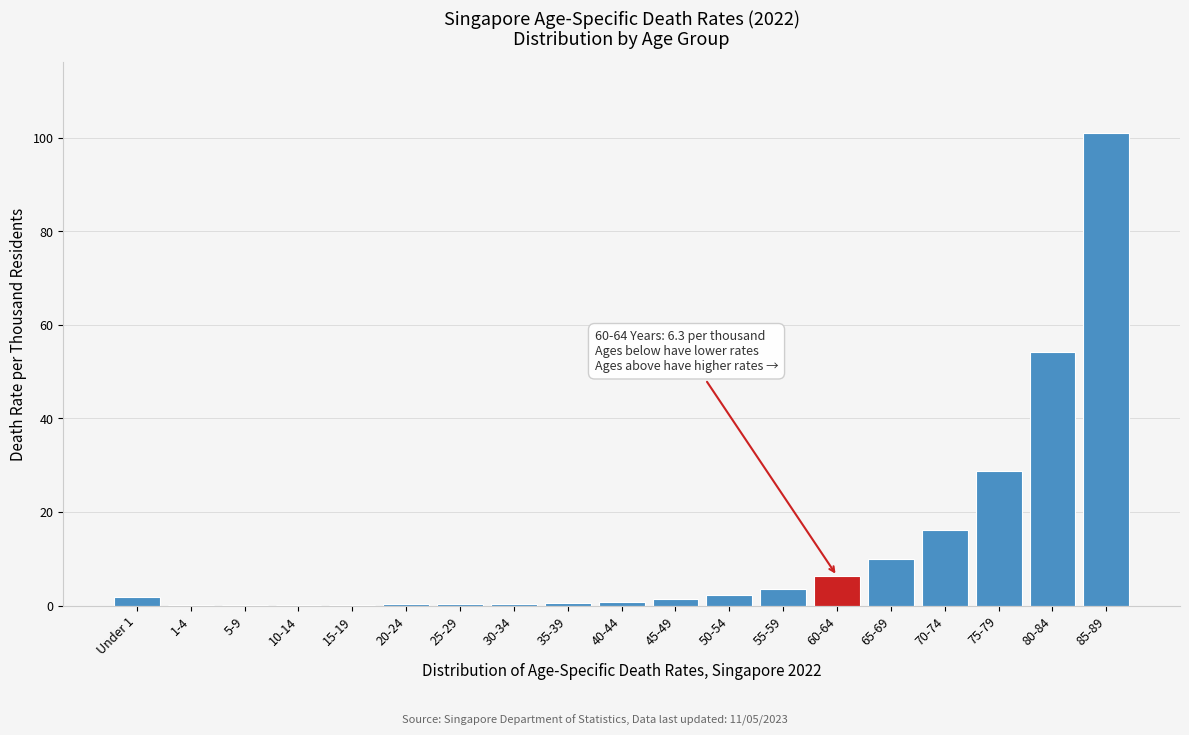

Which category has the highest value across all series?

85-89